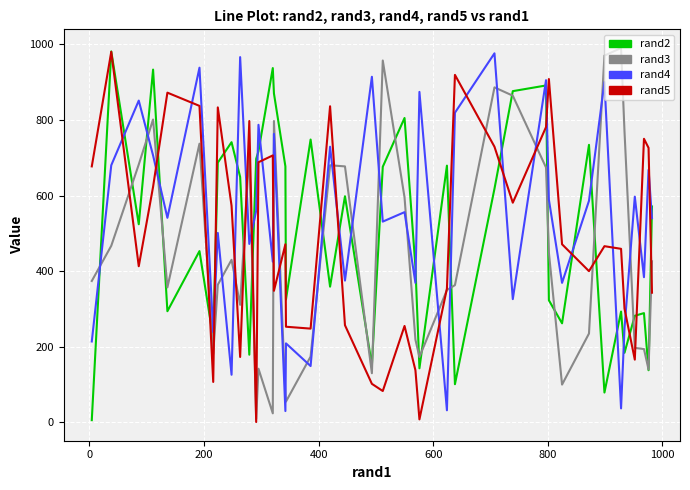

What is the difference between the second highest and second lowest values in the rand3 series?

946